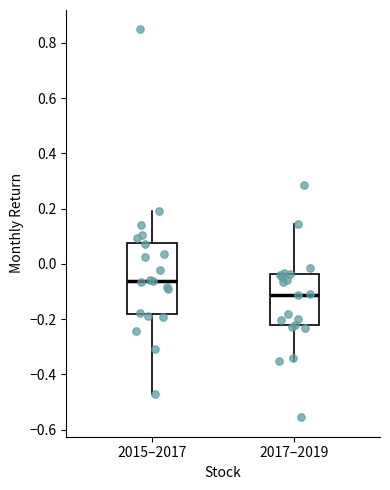

Which box is the tallest, from its lower edge to its upper edge?

2015–2017